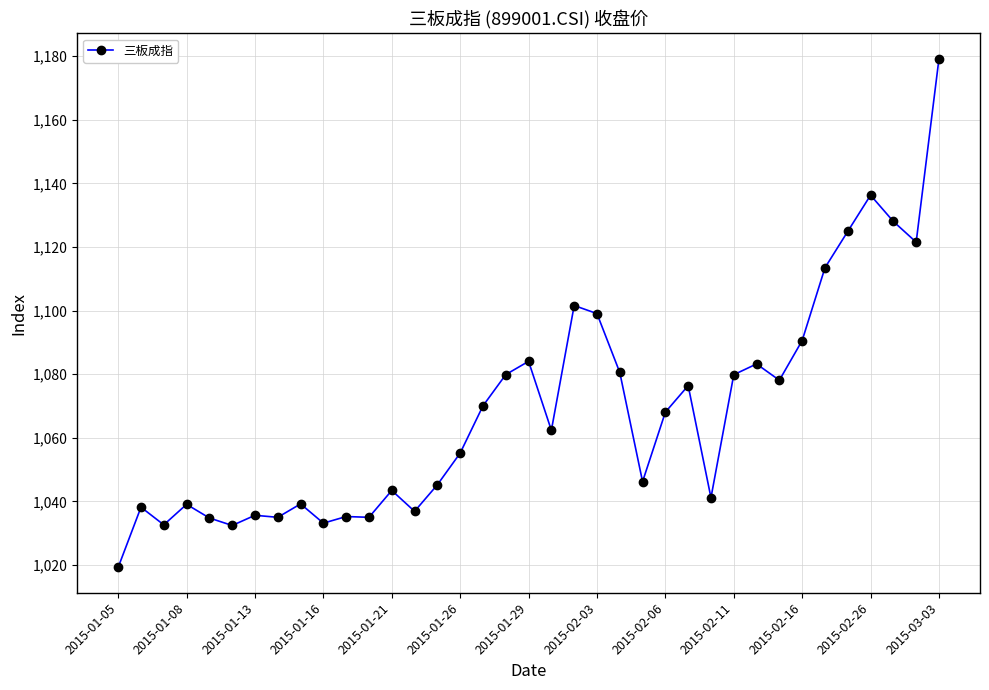

What is the difference between the second highest and minimum values?

117.0